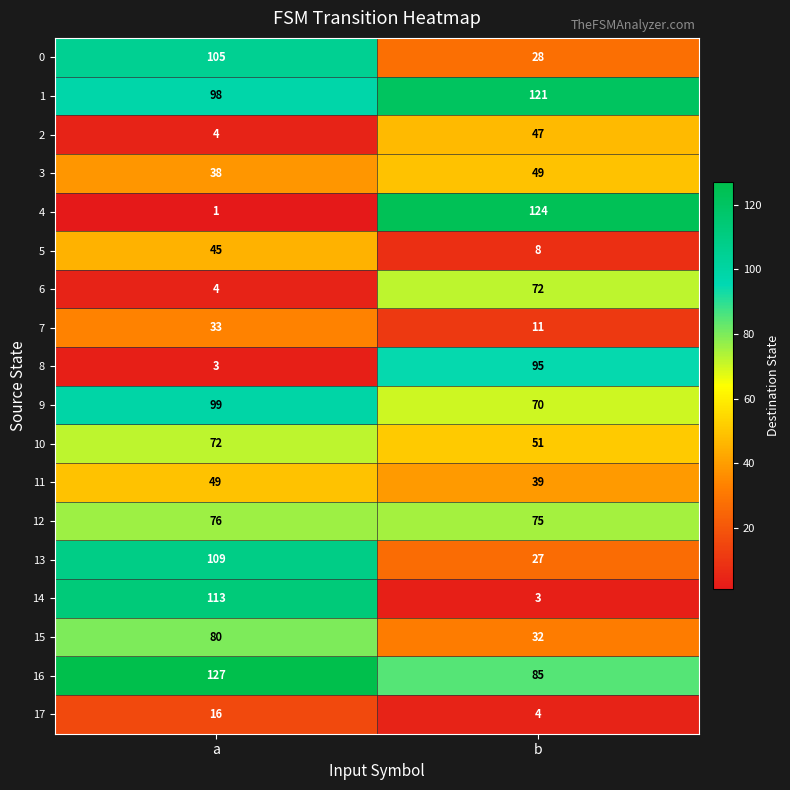

What is the lowest value of the 14 series?

3